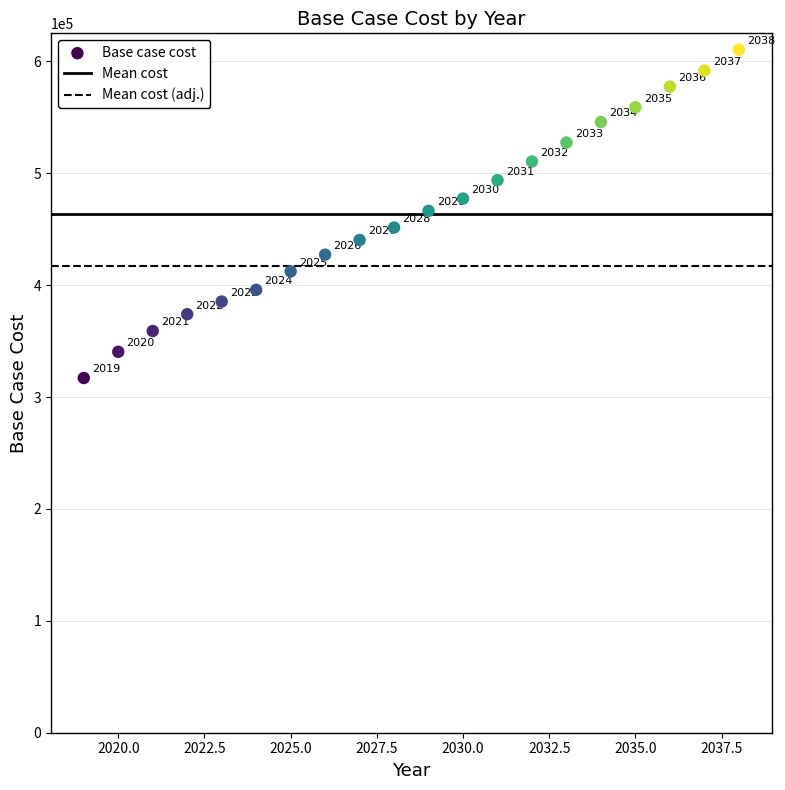

What Y value in the scatter plot is closest to 463699?

466374.6